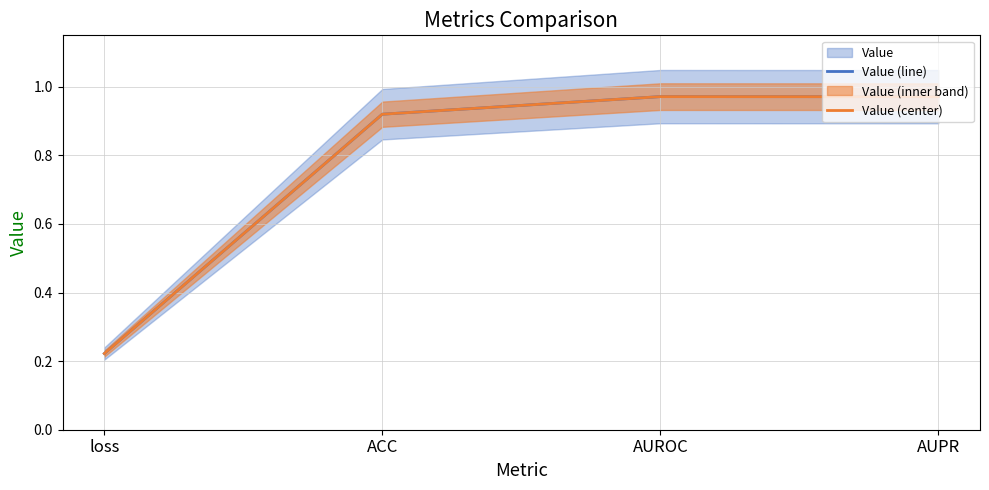

Where is the first local maximum for Value (line)?

AUROC